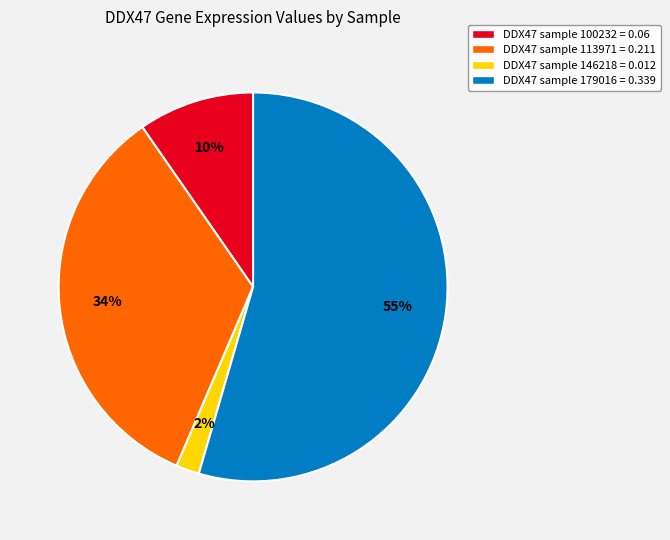

True or false: DDX47 sample 113971 = 0.211 accounts for 24% of the total.

False